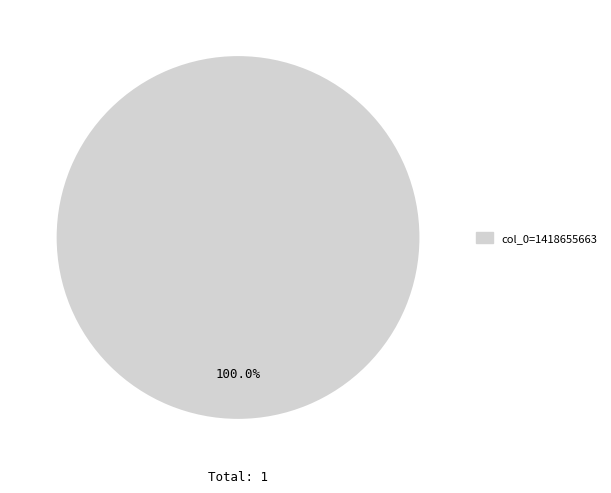

Is there a majority slice in this chart?

Yes